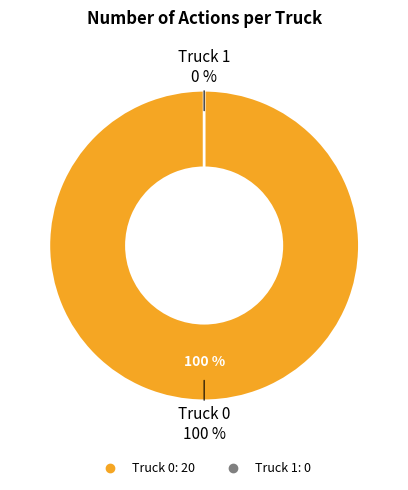

Is there a majority slice in this chart?

Yes